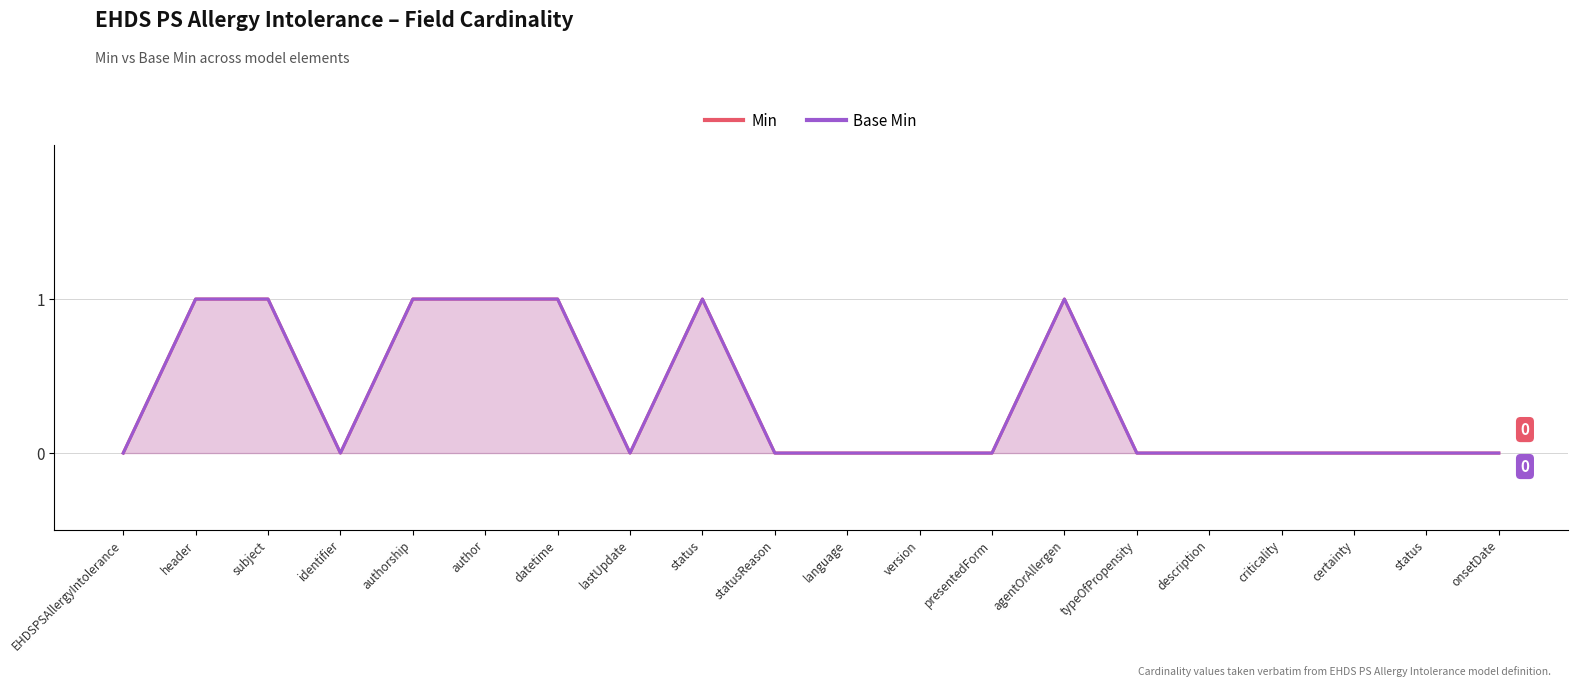

List the labels in order of Min value, largest first.

header, subject, authorship, author, datetime, status, agentOrAllergen, EHDSPSAllergyIntolerance, identifier, lastUpdate, statusReason, language, version, presentedForm, typeOfPropensity, description, criticality, certainty, status, onsetDate